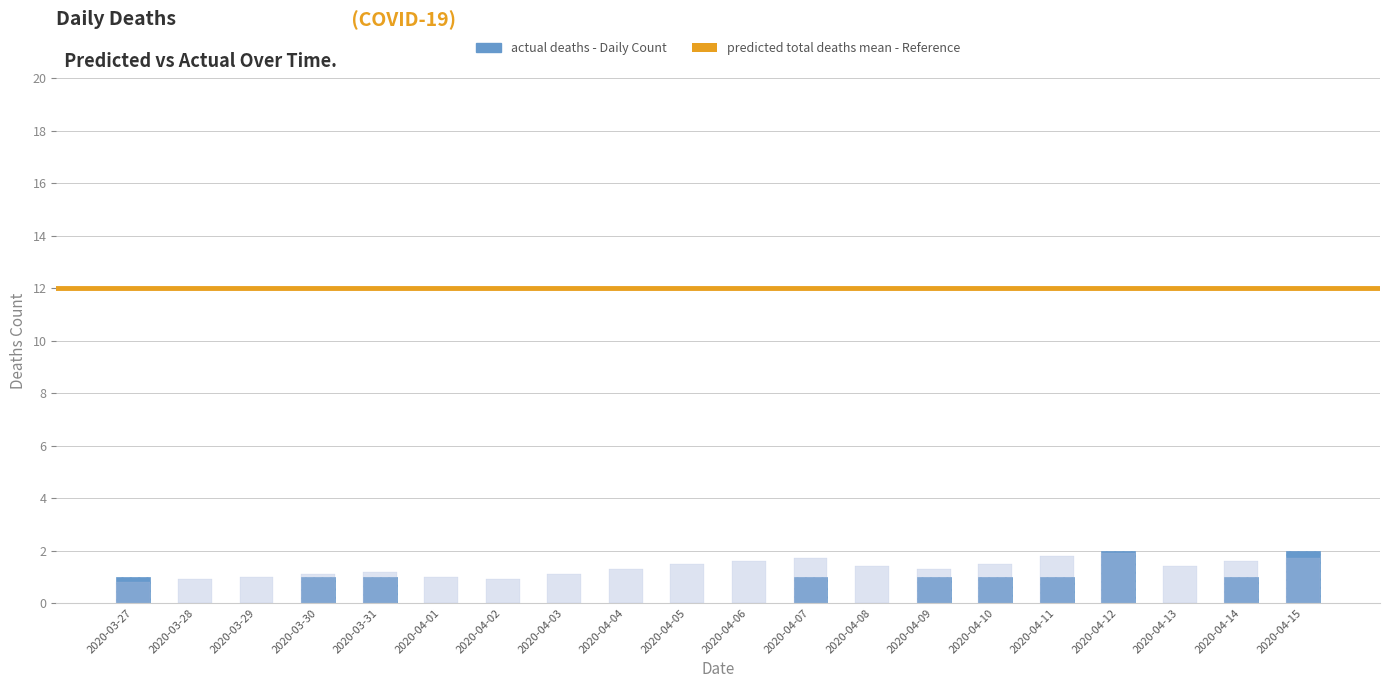

What is the total value across all series at 2020-04-02?

0.9